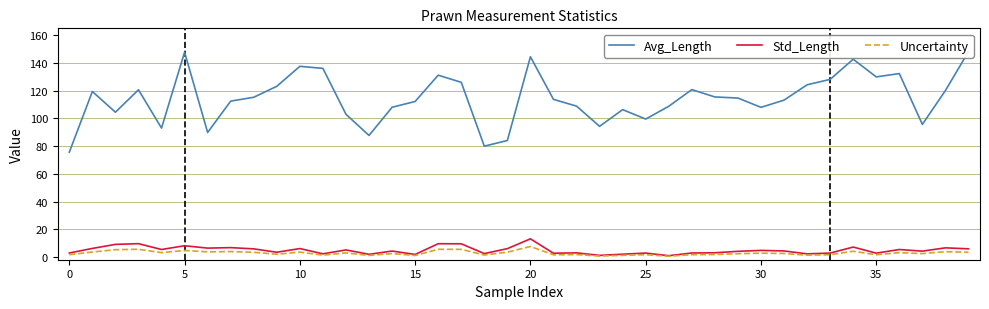

Is this an area chart (filled region under the line)?

No